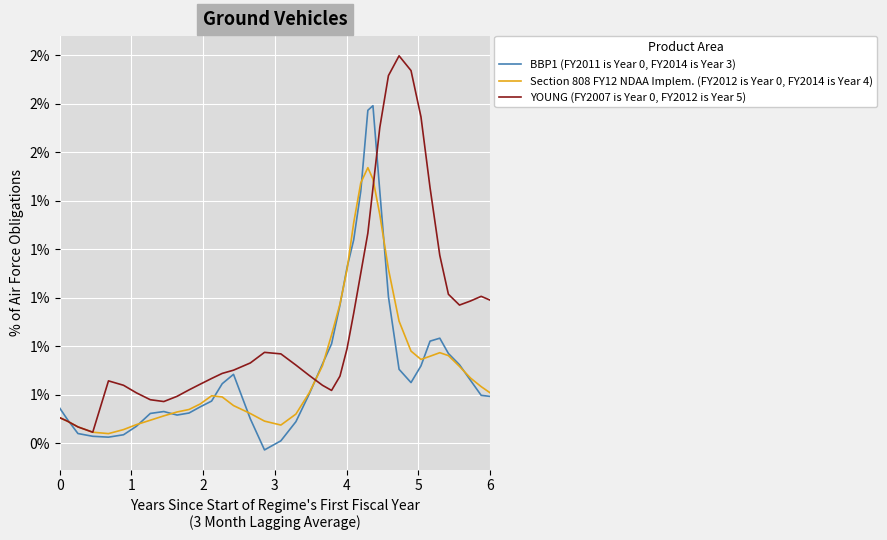

Which series has the largest total across all categories?

YOUNG (FY2007 is Year 0, FY2012 is Year 5)